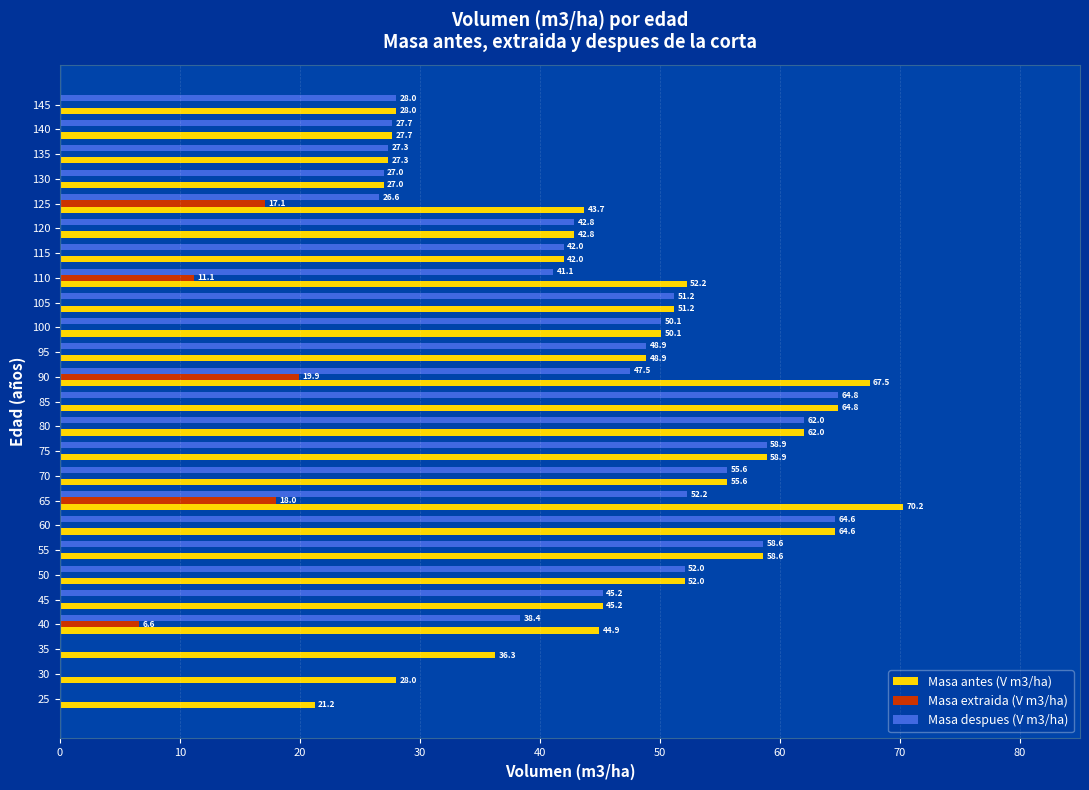

What is the total value across all series at 30?

28.0